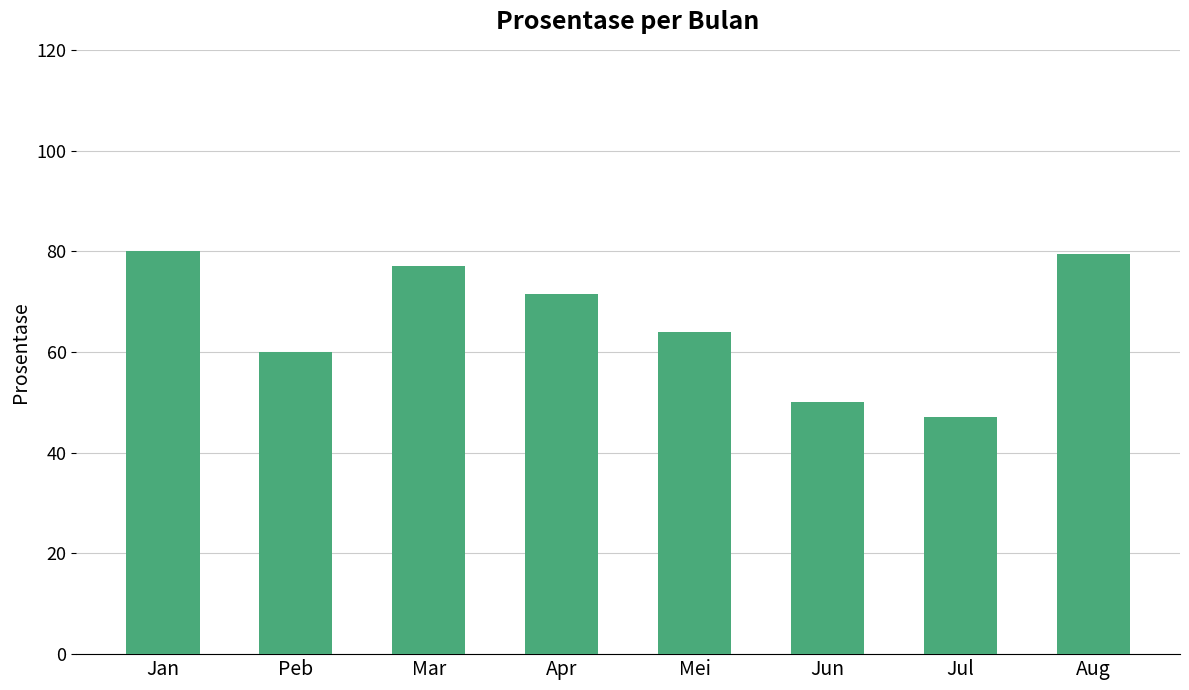

At which label does the data first exceed 71?

Jan